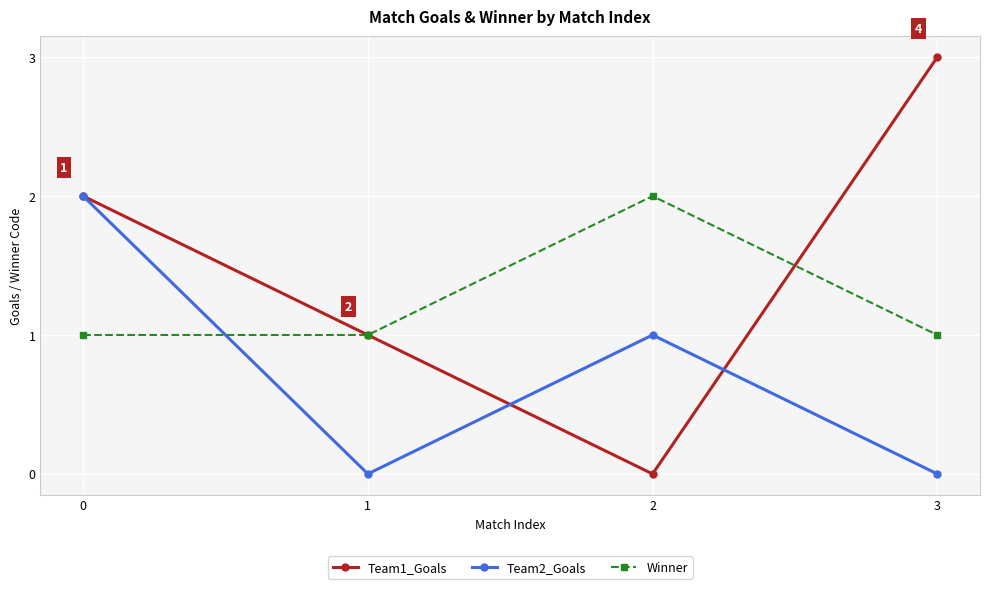

True or false: Winner has a value of 0 at 1.

False